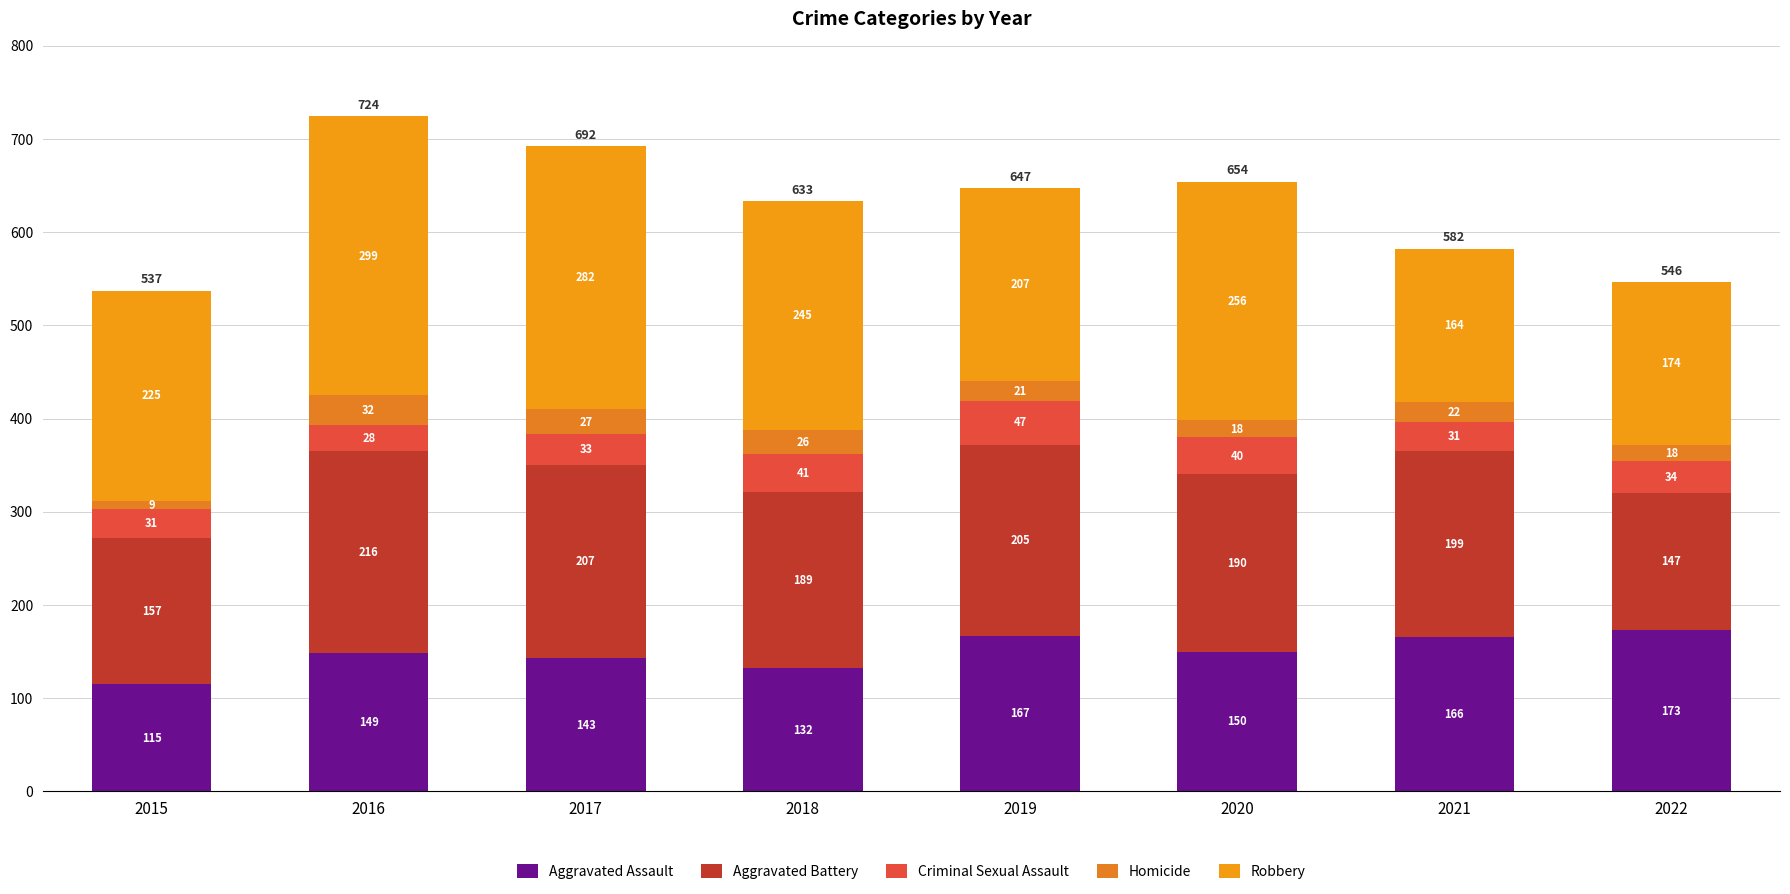

Are the bars grouped side by side (vs. stacked)?

No